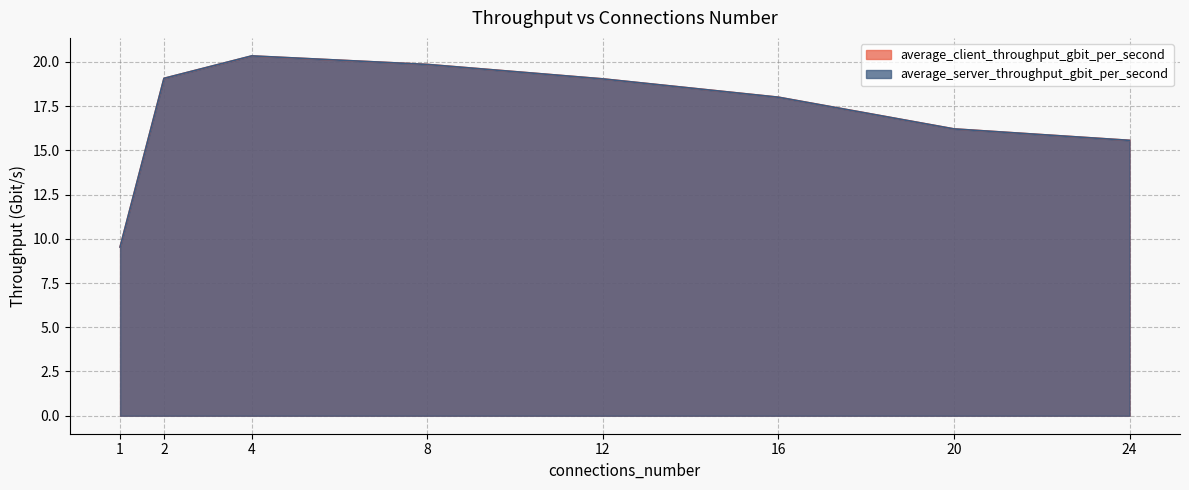

What is the value of the average_server_throughput_gbit_per_second point at the 6th from the left?

18.0